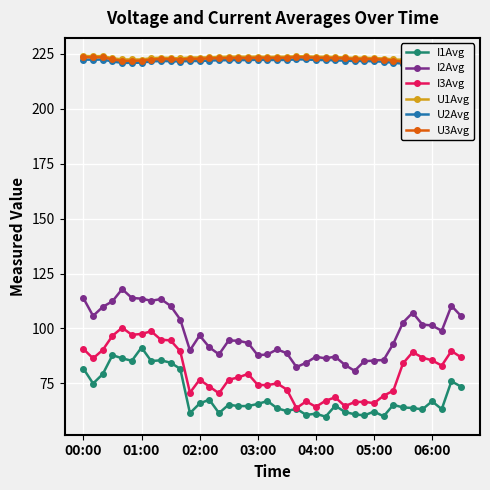

Which series has the largest total across all categories?

U1Avg